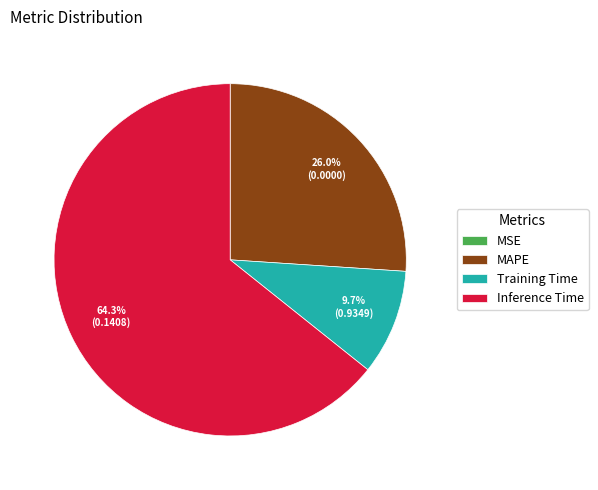

Which slice represents more than half of the pie?

Inference Time